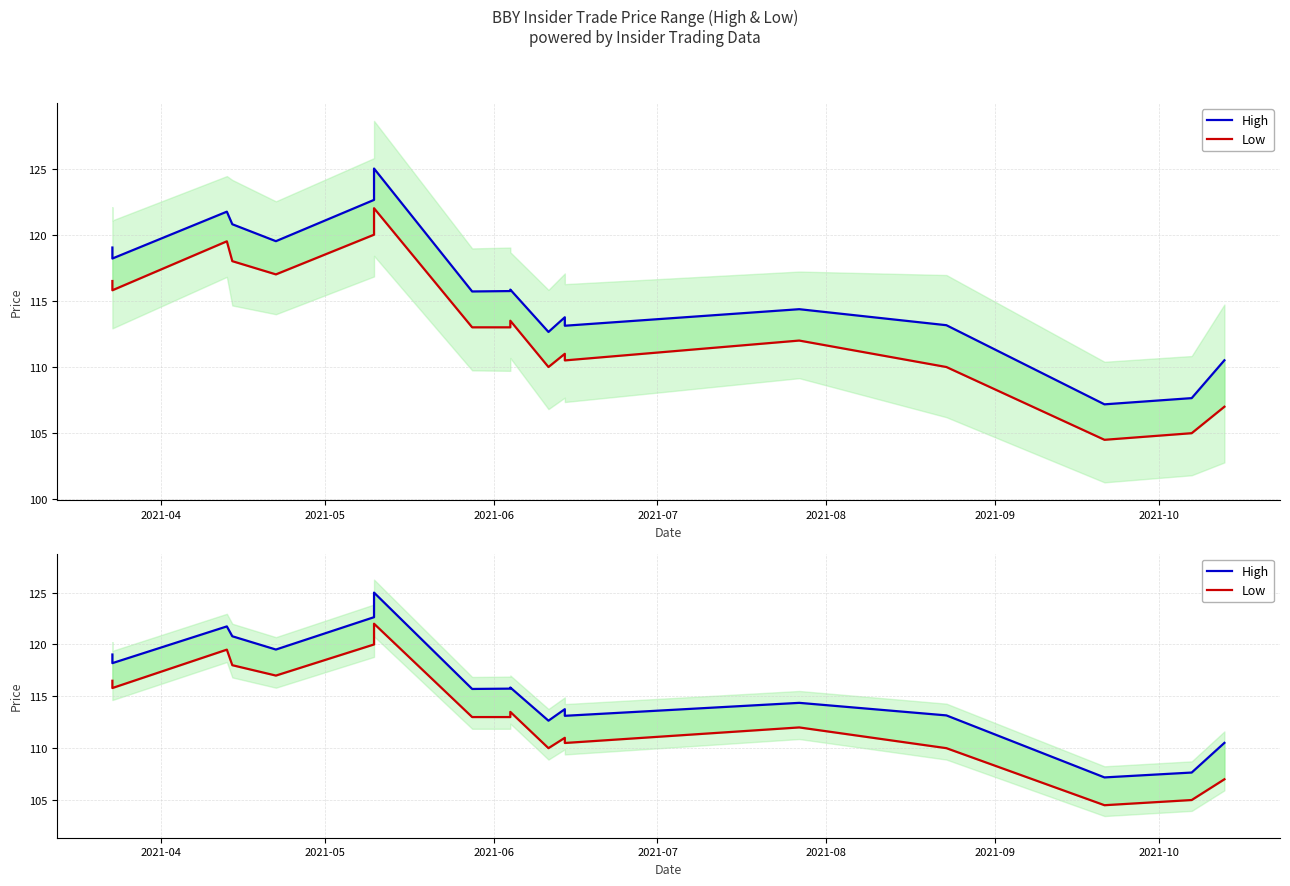

What is the difference between the maximum and second lowest values in the Low series?

17.5